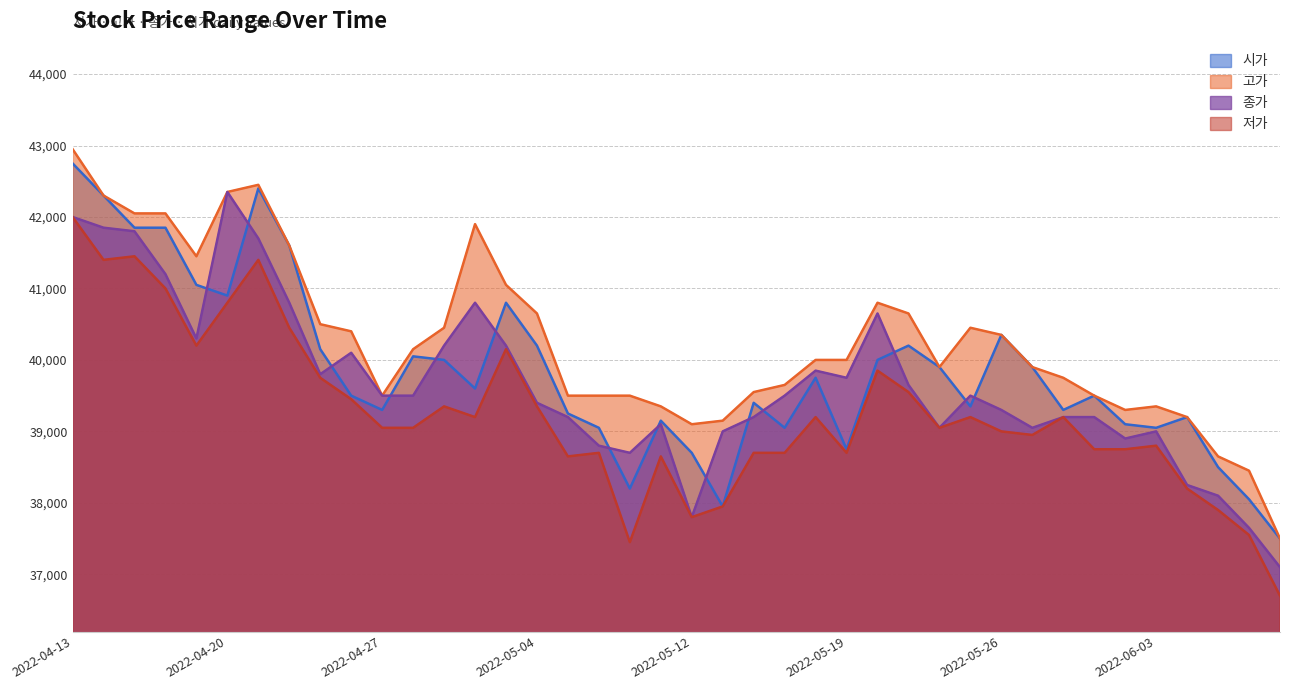

What are all the series names shown in the legend?

시가, 고가, 종가, 저가